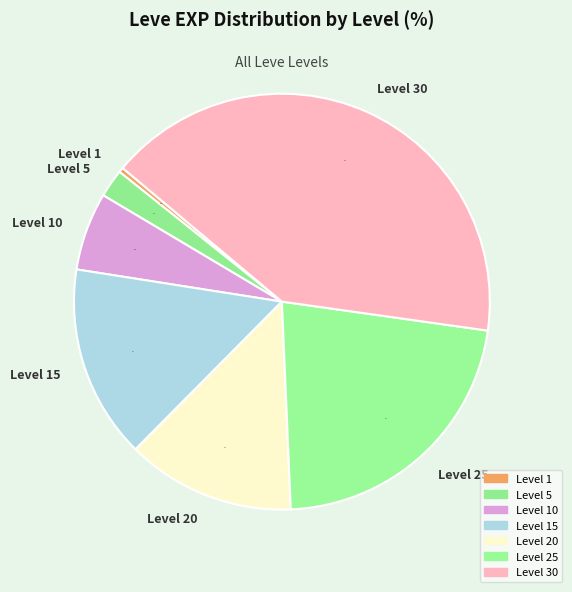

Which slice is the largest?

Level 30